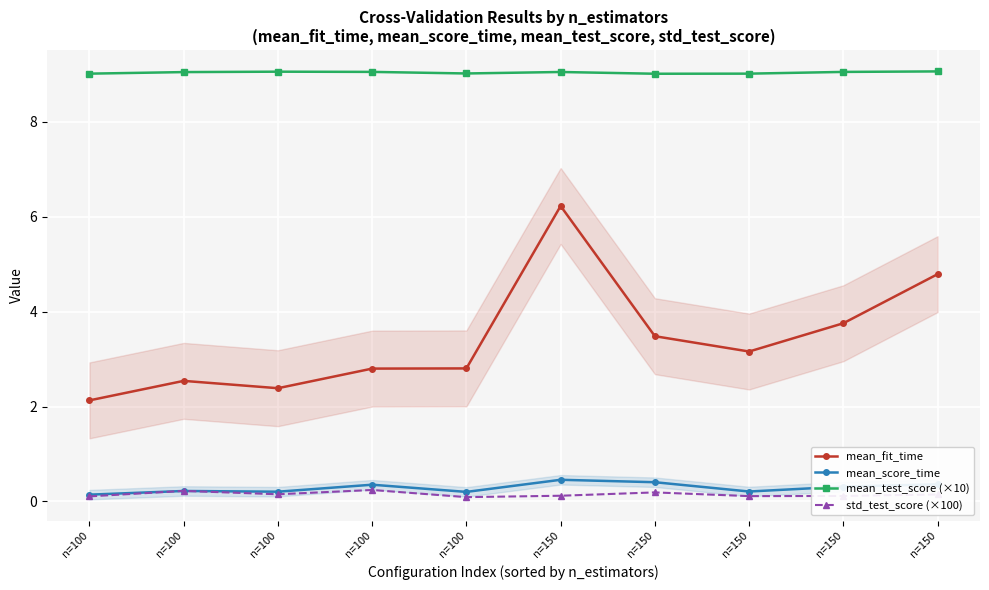

Rank the series by their maximum value, from lowest to highest.

std_test_score (×100), mean_score_time, mean_fit_time, mean_test_score (×10)